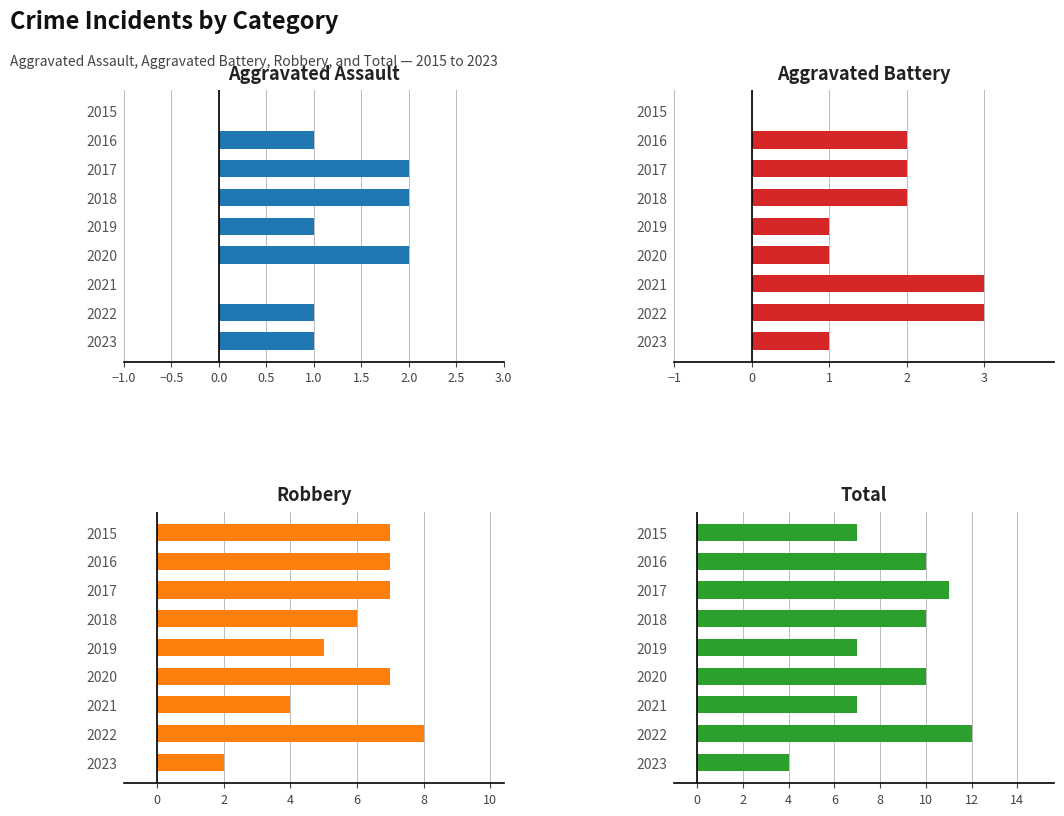

What is the value of the Aggravated Assault bar at the 2nd from the left?

1